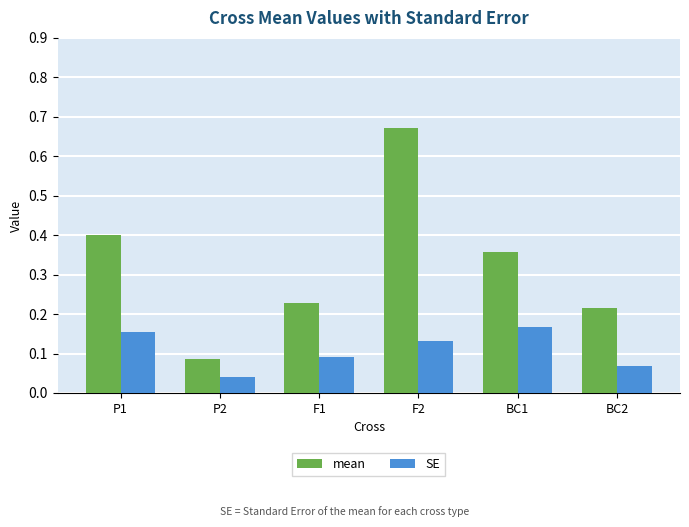

What is the sum of the mean values at P2 and P1?

0.5